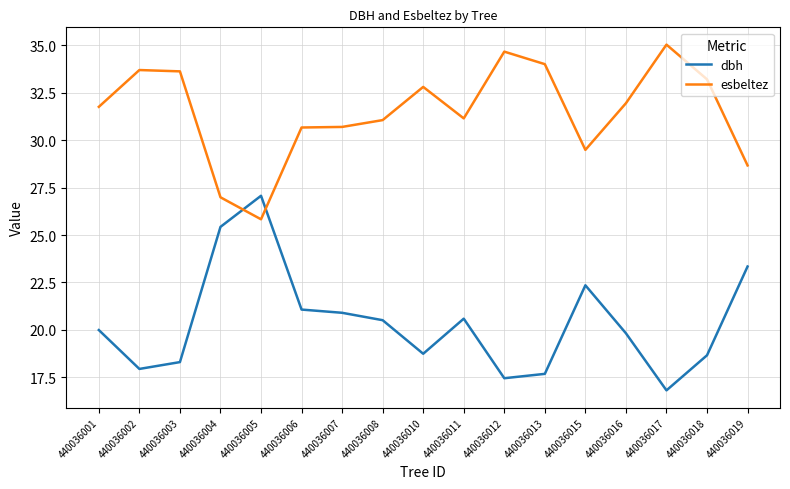

What is the difference between the maximum and second lowest values in the dbh series?

9.6